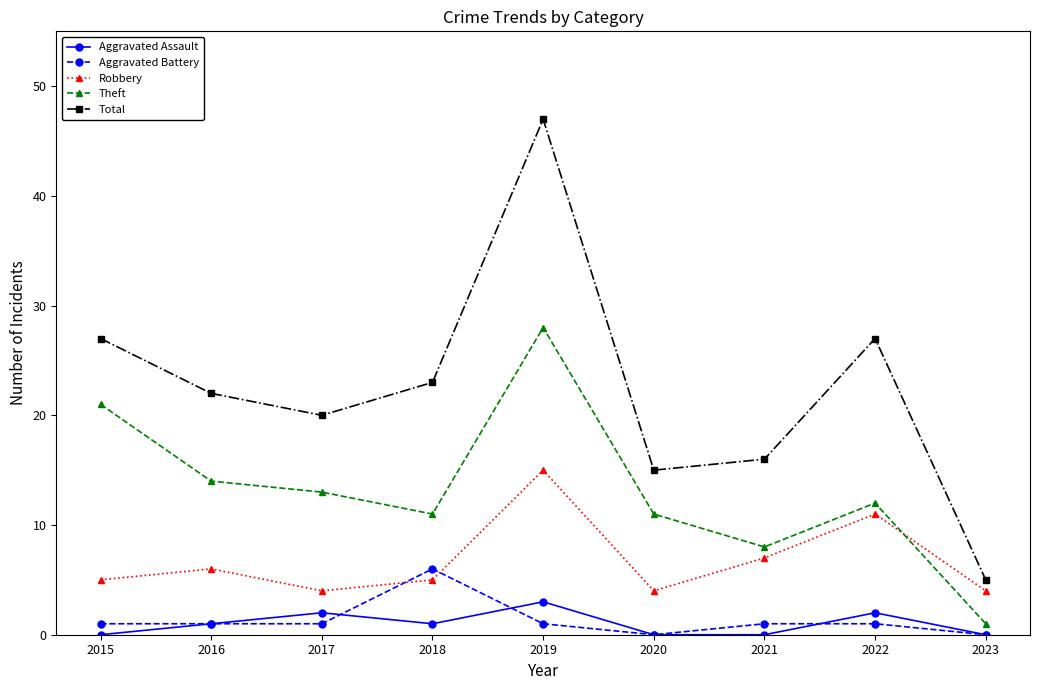

Which category has the lowest value in the Theft series?

2023